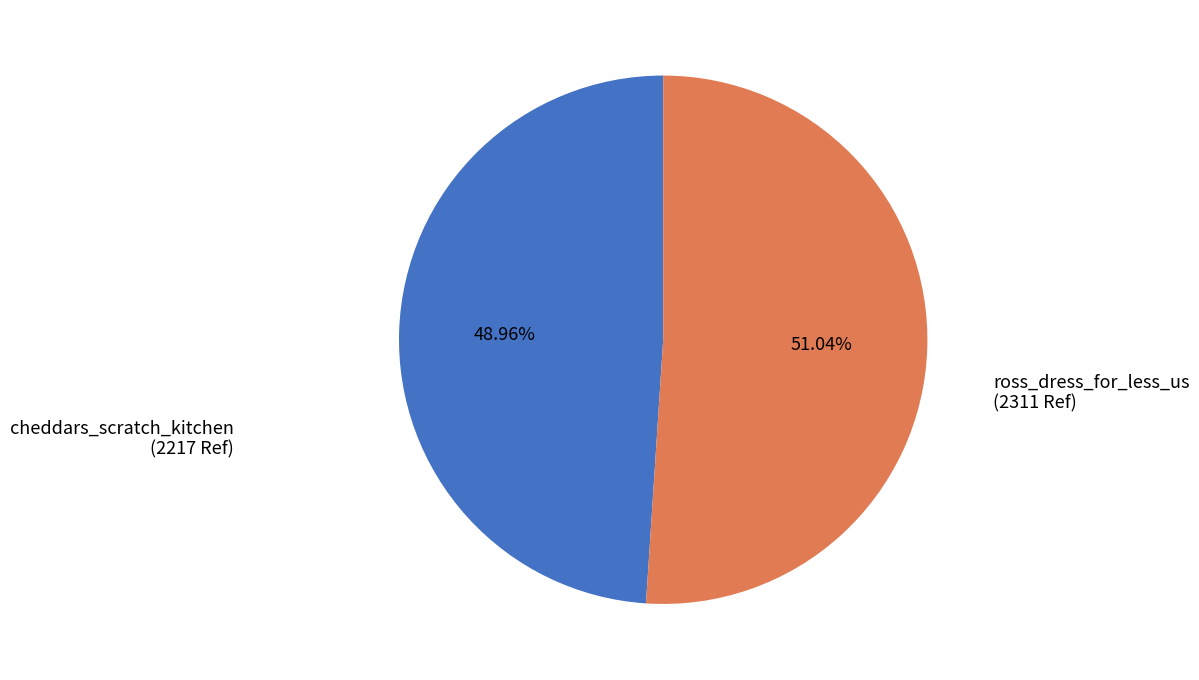

How many segments does this pie chart have?

2